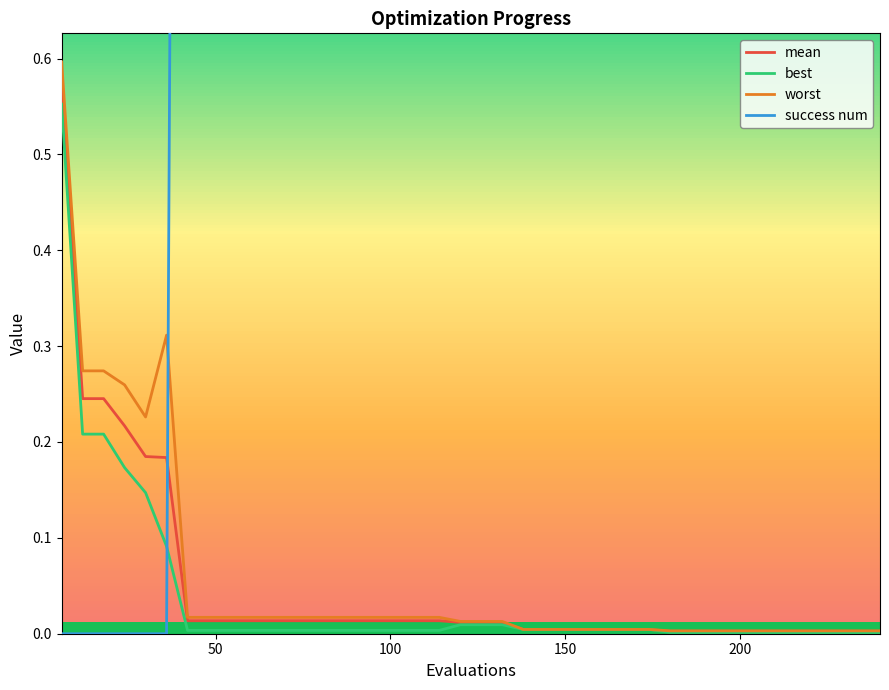

The value of success num at 36 is 1.0. True or false?

False